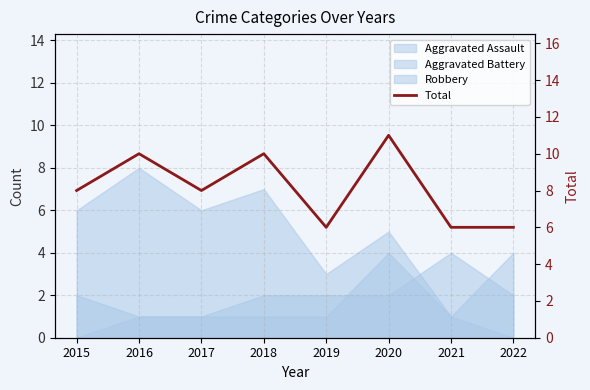

How many lines are shown in the chart?

1